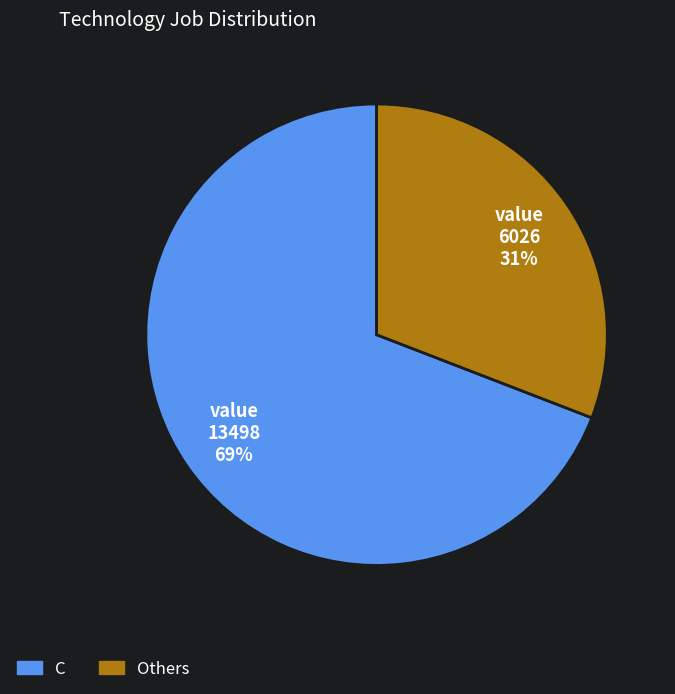

Is there a majority slice in this chart?

Yes